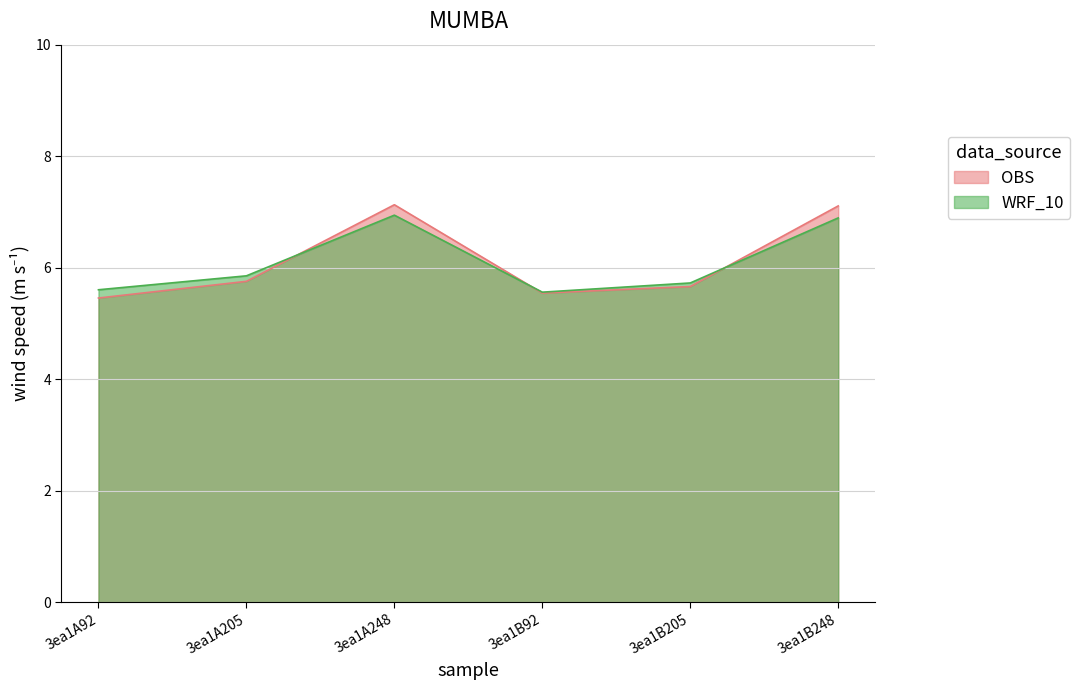

Reading left to right, transcribe all the data shown in this chart.

OBS: 3ea1A92=5.5	3ea1A205=5.8	3ea1A248=7.1	3ea1B92=5.5	3ea1B205=5.7	3ea1B248=7.1
WRF_10: 3ea1A92=5.6	3ea1A205=5.9	3ea1A248=6.9	3ea1B92=5.6	3ea1B205=5.7	3ea1B248=6.9